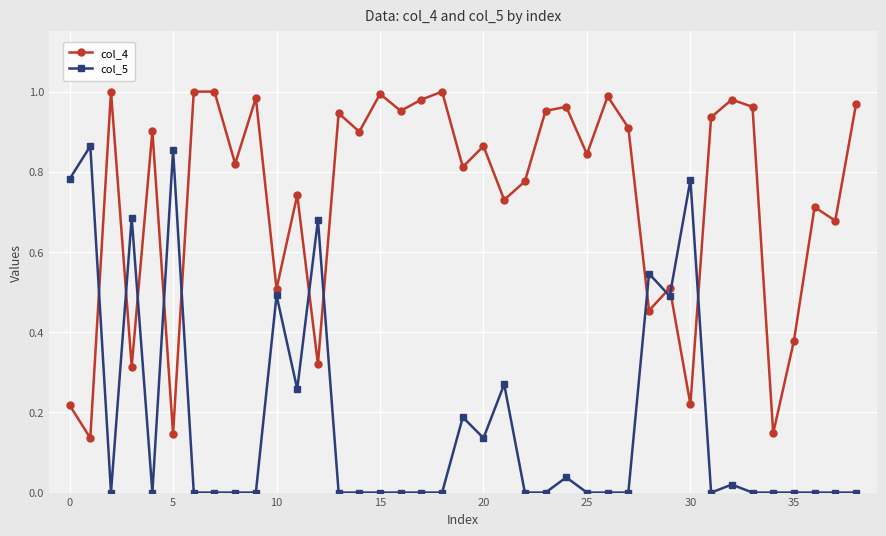

Which series has the largest total across all categories?

col_4